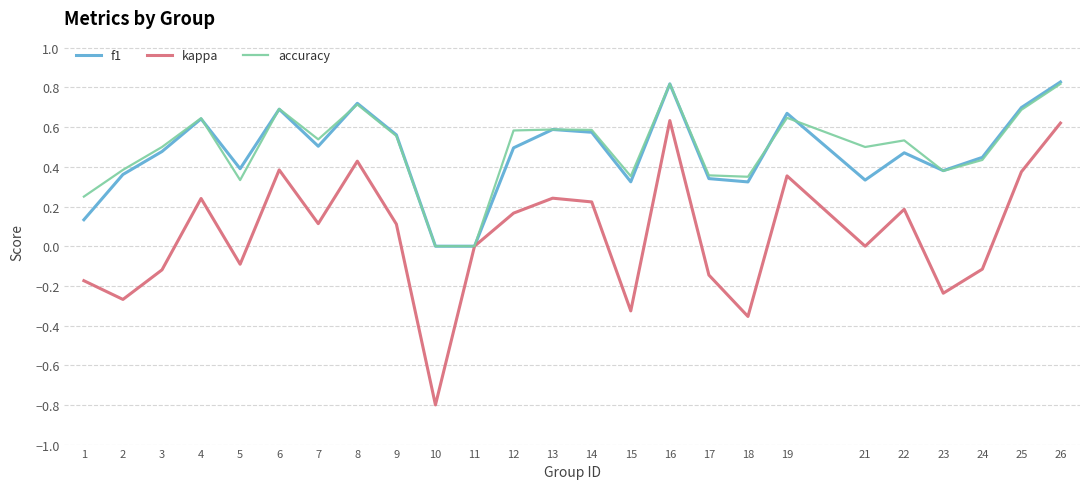

Is the value of f1 at 14 greater than the value of accuracy at 25?

No